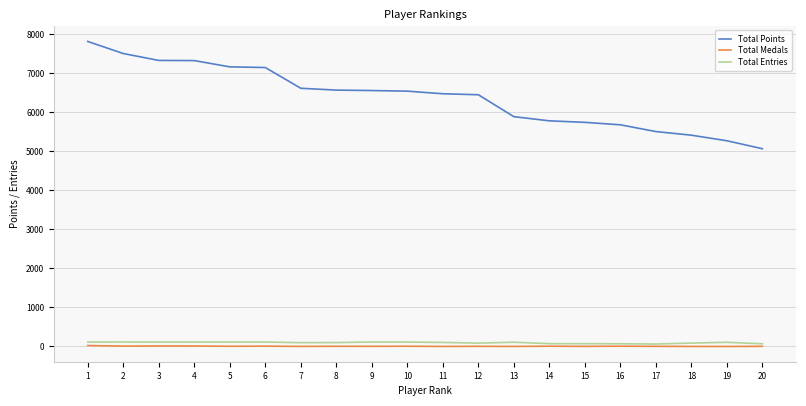

True or false: Total Medals and Total Points intersect in this chart.

False